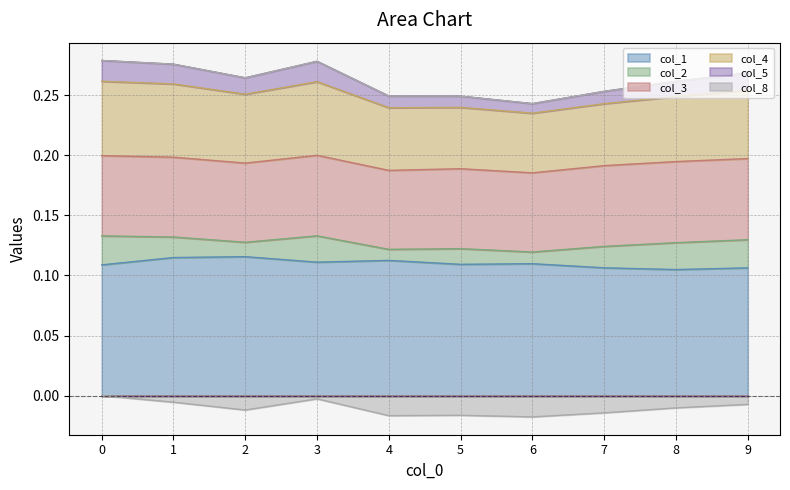

What is the greatest value displayed?

0.3